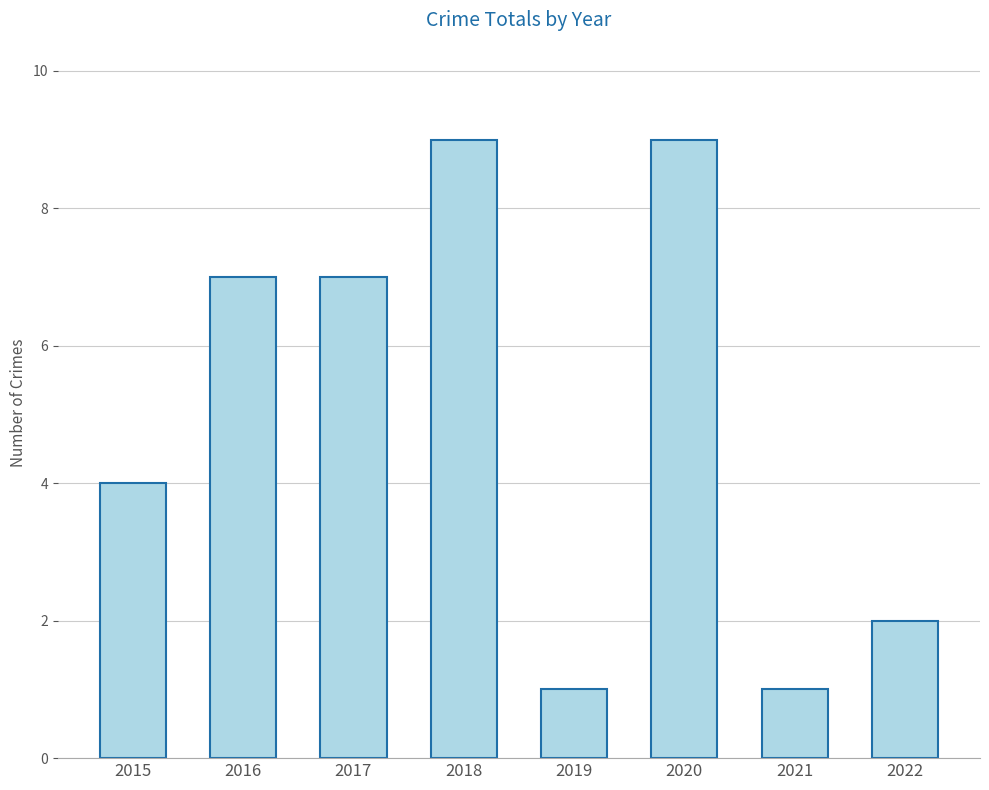

Count the values in the range 2 to 9.

6